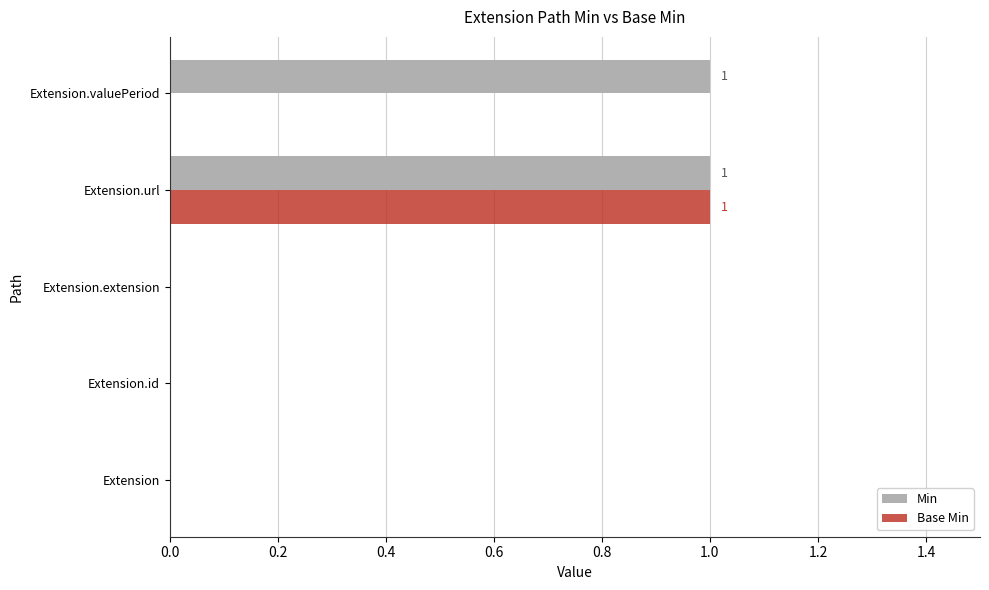

The value of Base Min at Extension.extension is 1. True or false?

False